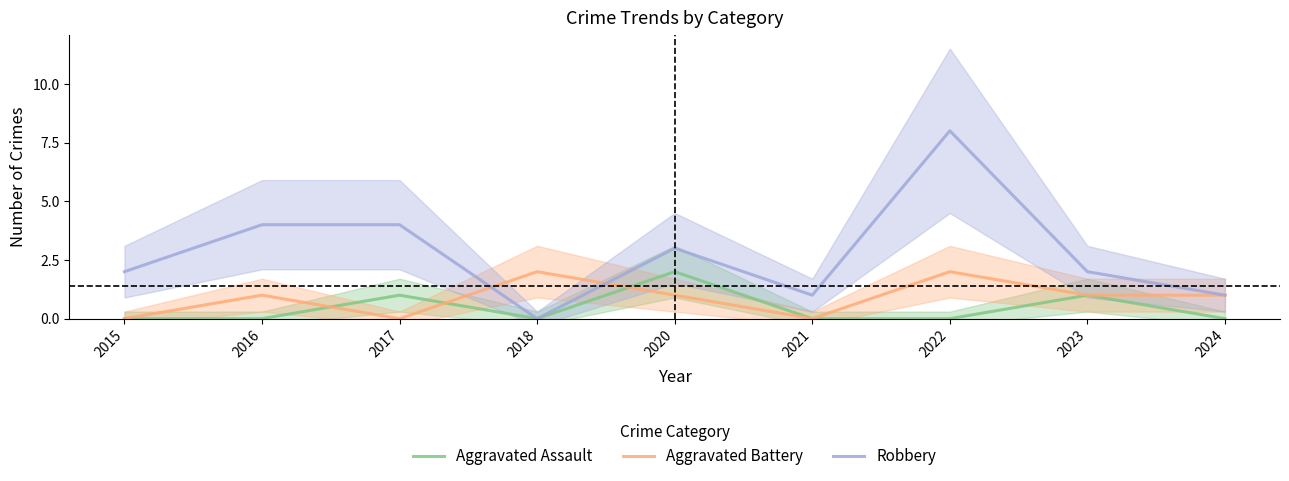

How many data points in Aggravated Assault are above 0?

3